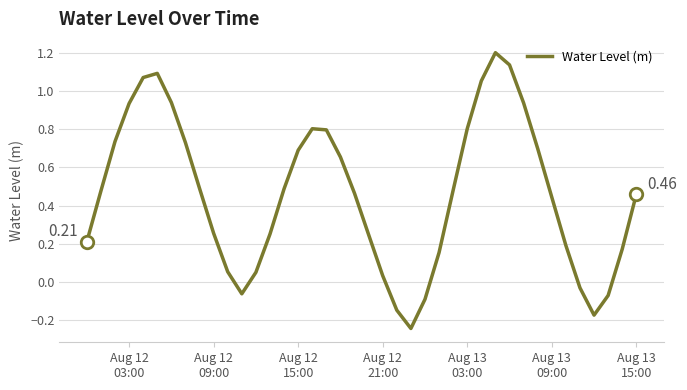

What is the difference between the maximum and minimum values?

1.4